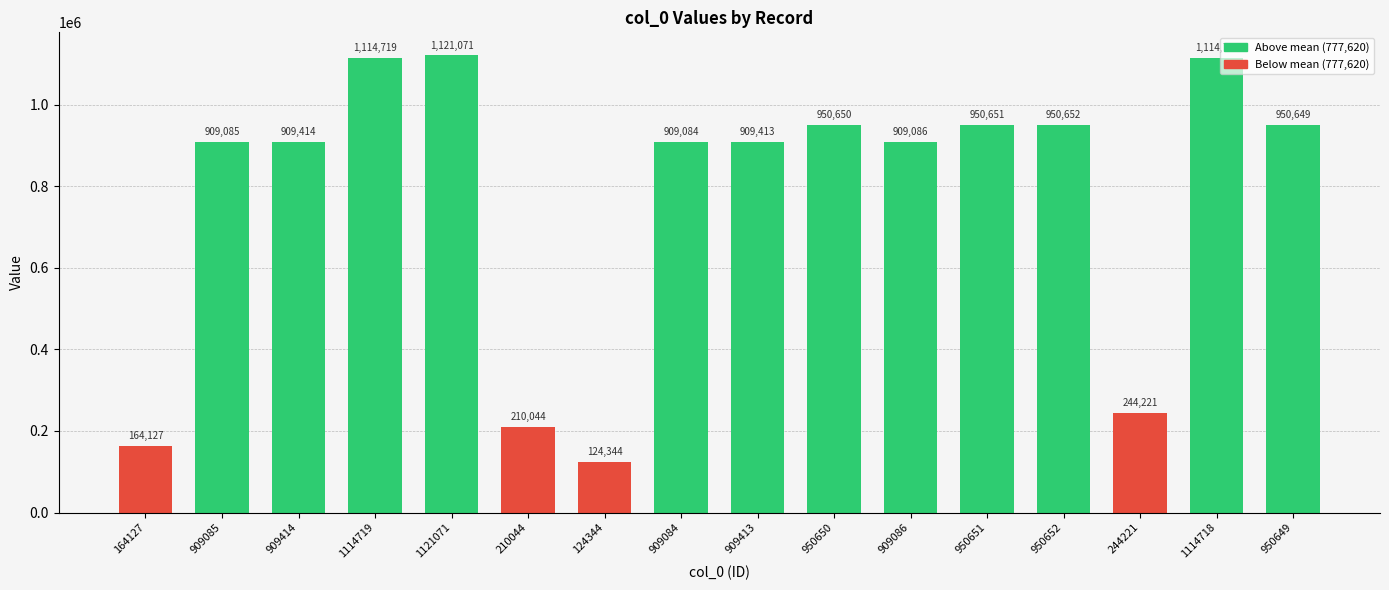

Which has a higher value, 1121071 or 909413?

1121071